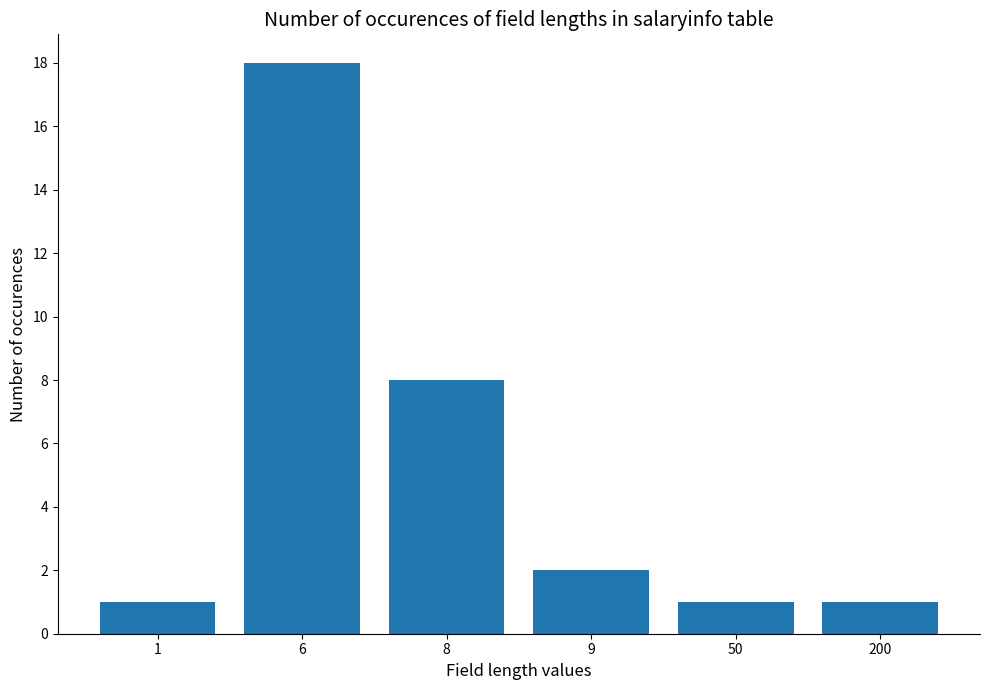

What is the sum of the values at 6 and 9?

20